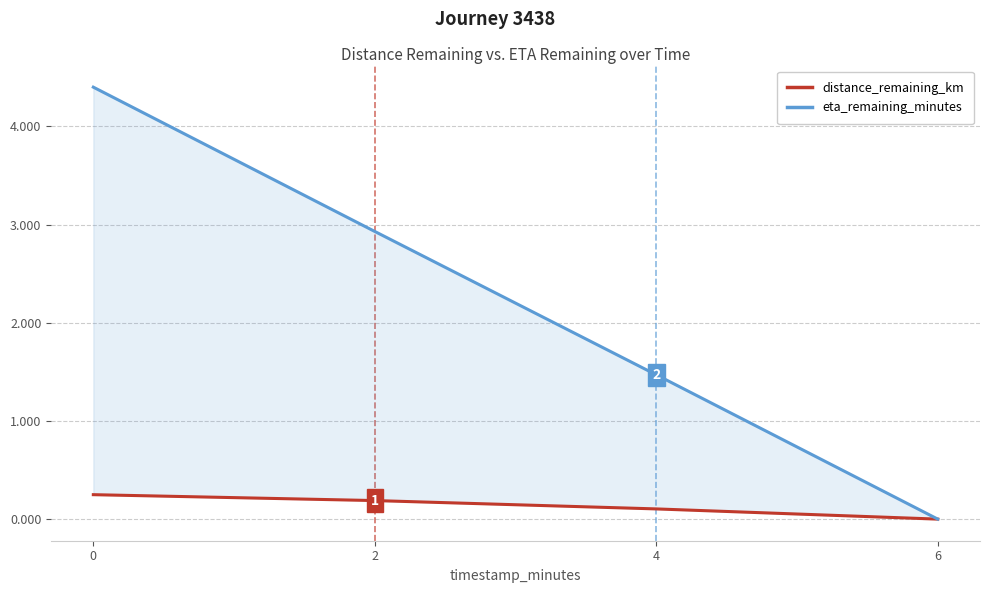

Which series has the largest total across all categories?

eta_remaining_minutes